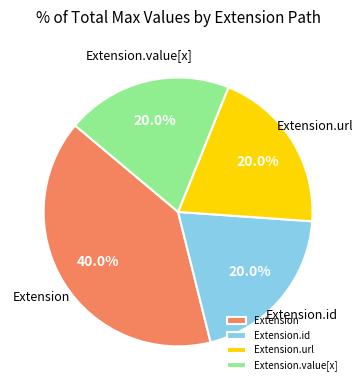

To the nearest percent, what is the difference between the Extension.value[x] and Extension.url slice percentages?

0%